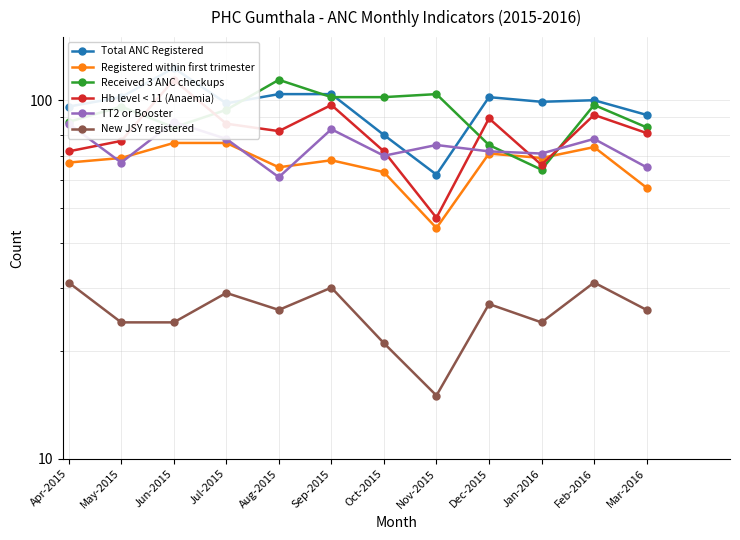

At which label does TT2 or Booster reach its minimum?

Aug-2015